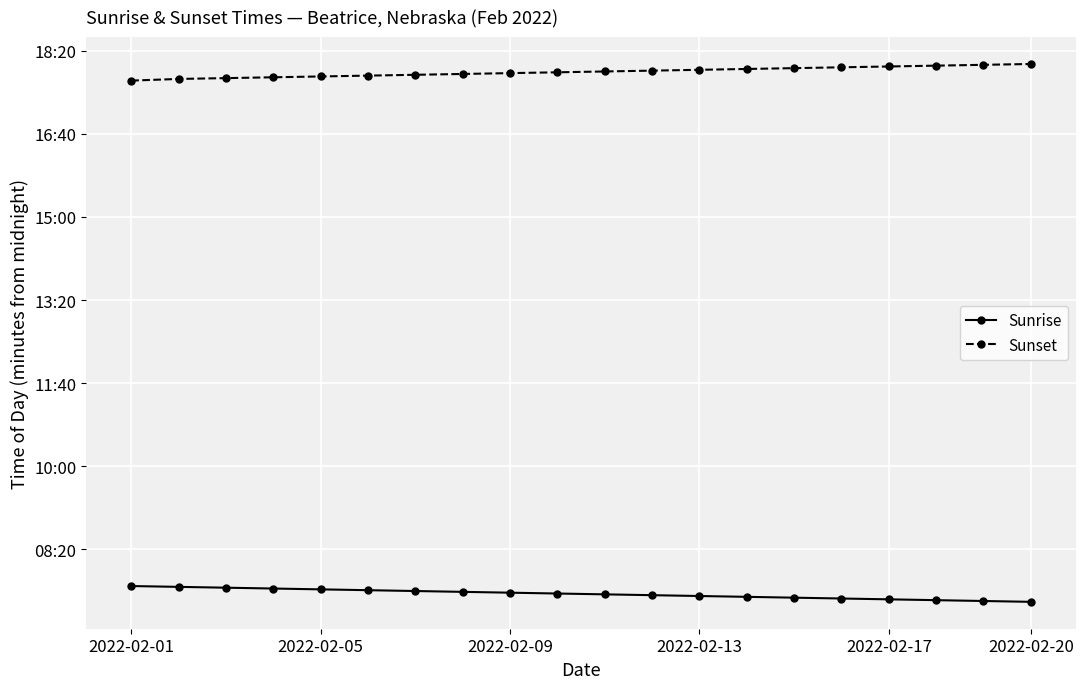

What are all the series names shown in the legend?

Sunrise, Sunset